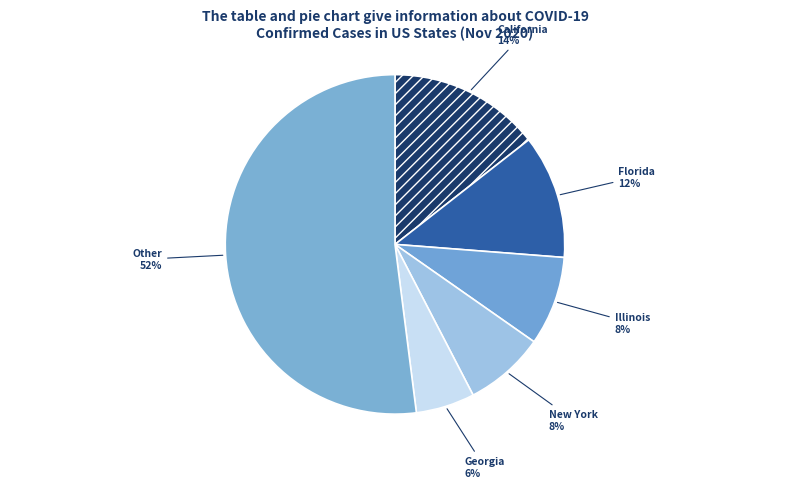

To the nearest percent, what is the difference between the largest and smallest slice percentages?

46%